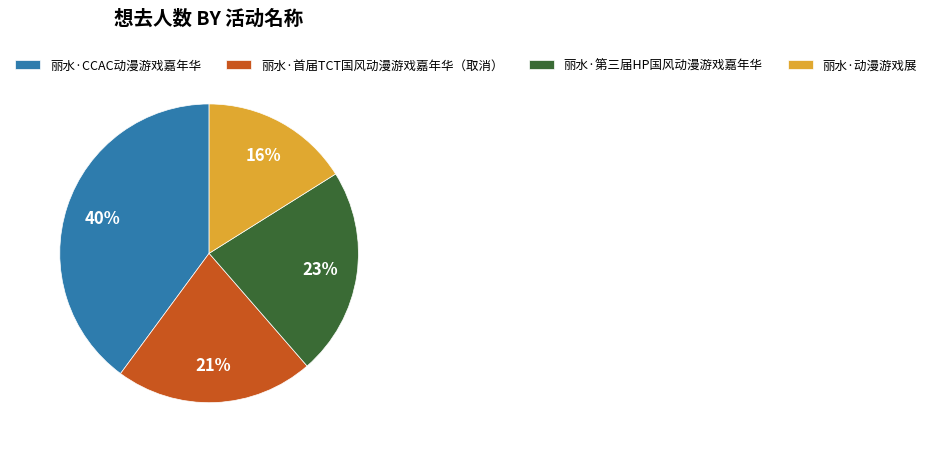

Between 丽水·CCAC动漫游戏嘉年华 and 丽水·第三届HP国风动漫游戏嘉年华, which is larger?

丽水·CCAC动漫游戏嘉年华